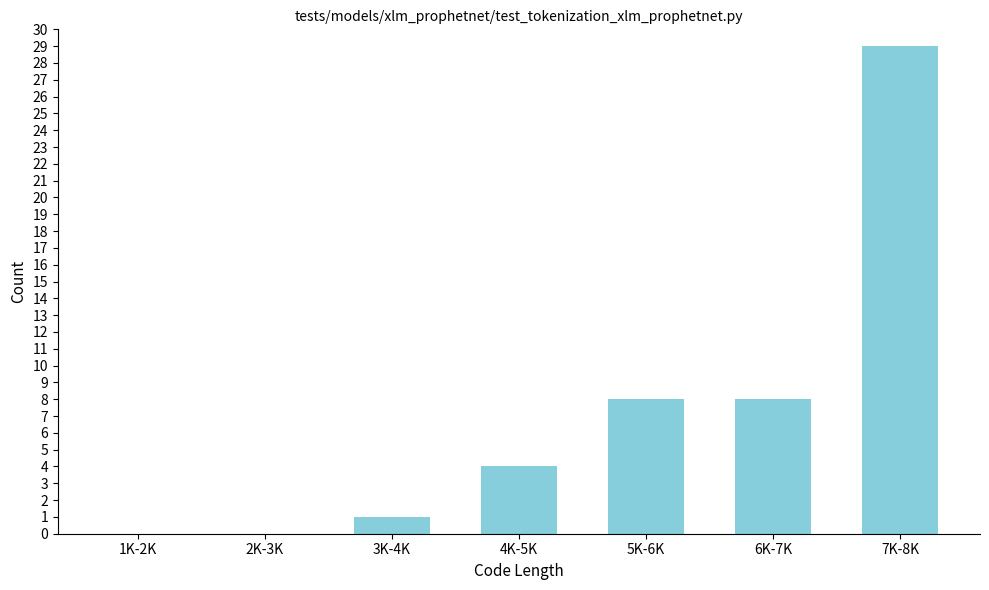

Reading right to left, what are all the values shown in this chart?

7K-8K=29	6K-7K=8	5K-6K=8	4K-5K=4	3K-4K=1	2K-3K=0	1K-2K=0